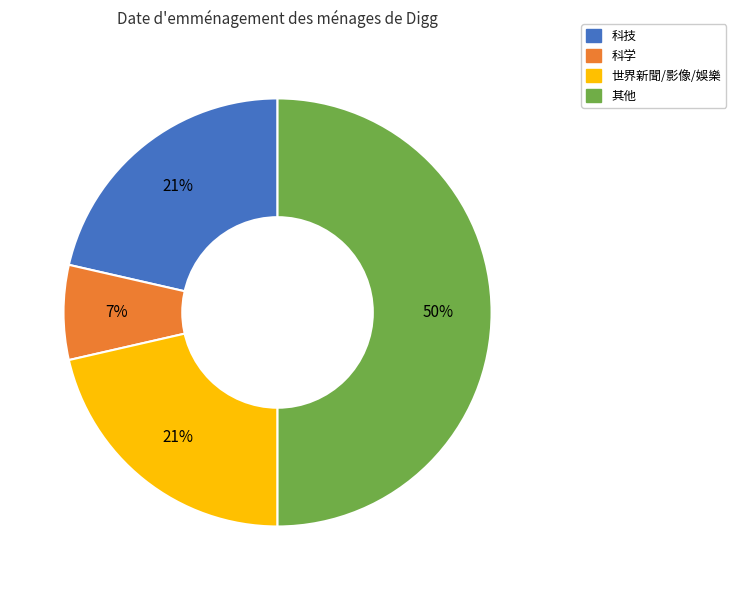

The 其他 slice represents 35% of the pie. True or false?

False